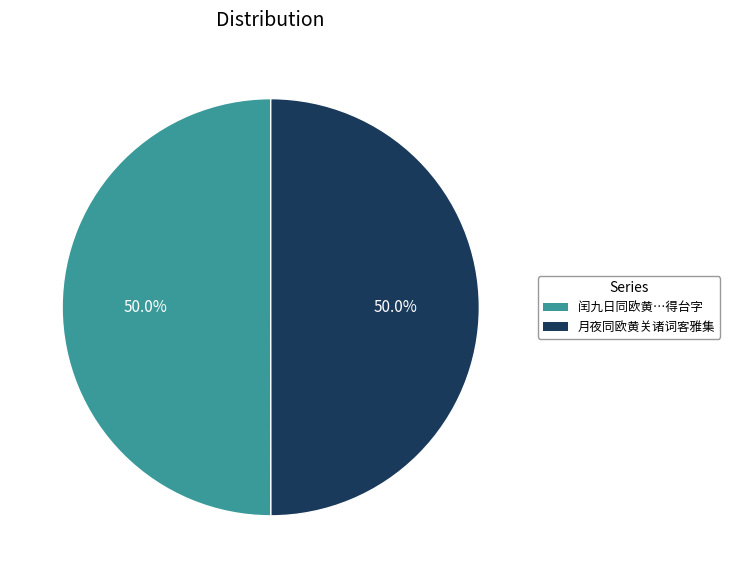

What portion of the pie excludes 闰九日同欧黄…得台字?

50.0%